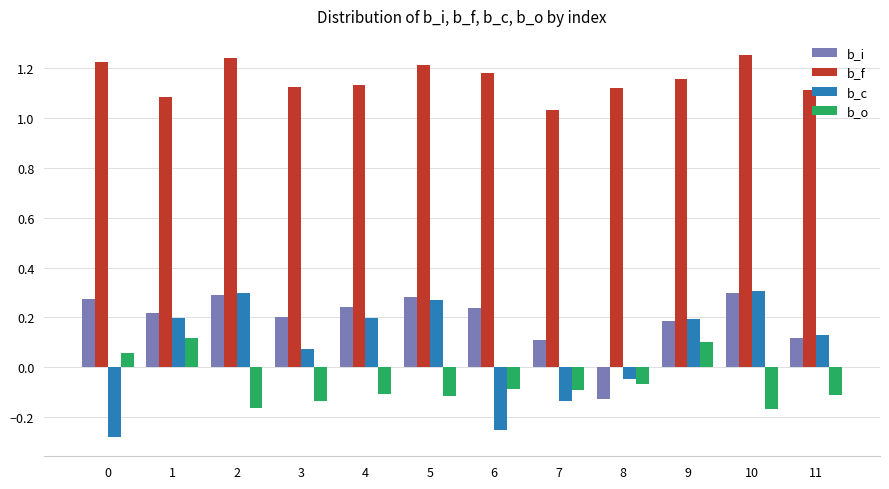

What is the difference between the b_c values at 7 and 2?

0.4